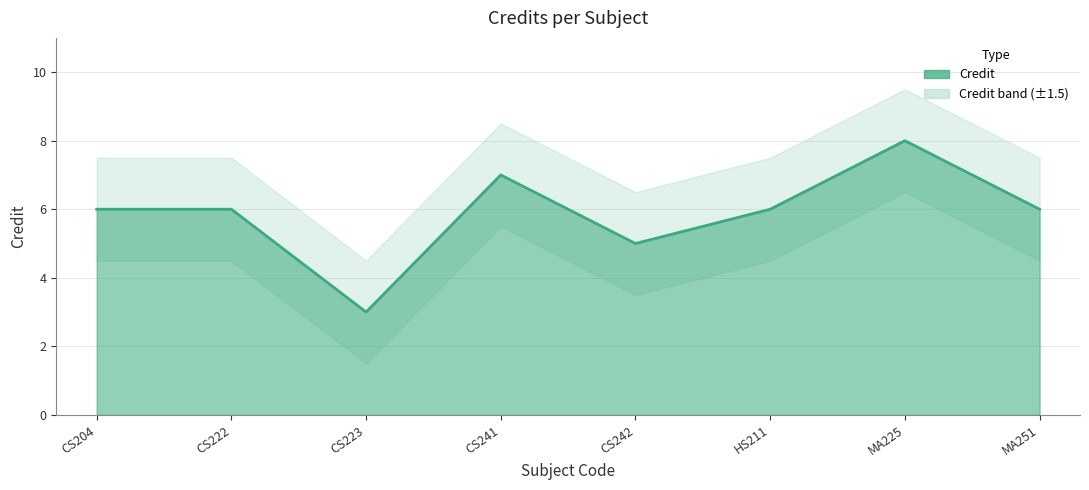

Which category has the highest value across all series?

MA225